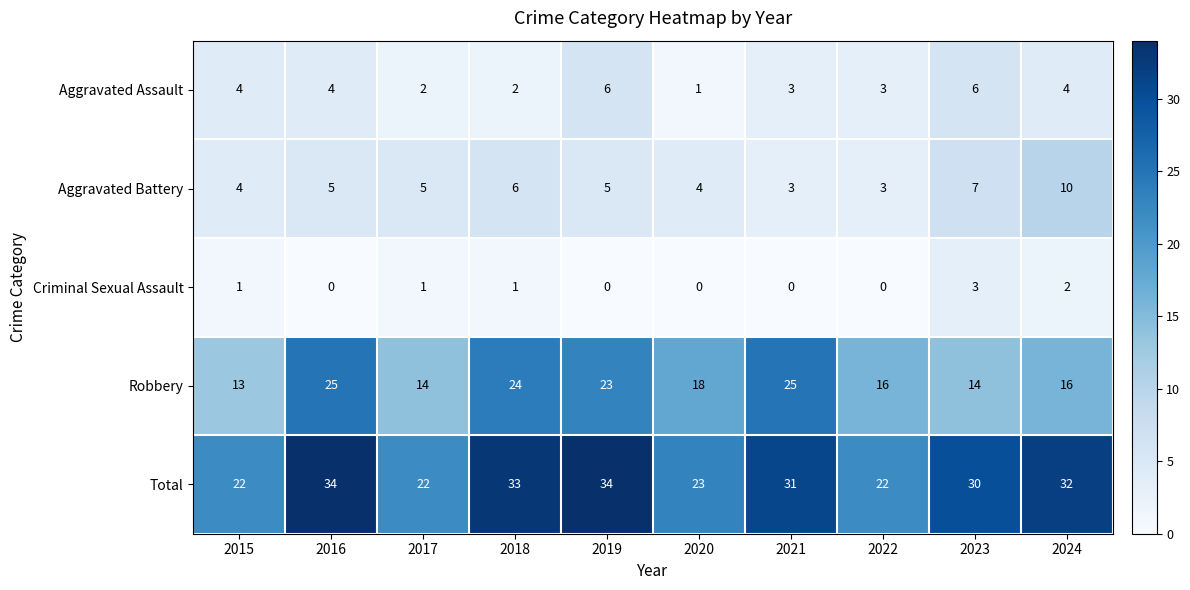

At which label is Total closest to 28?

2023